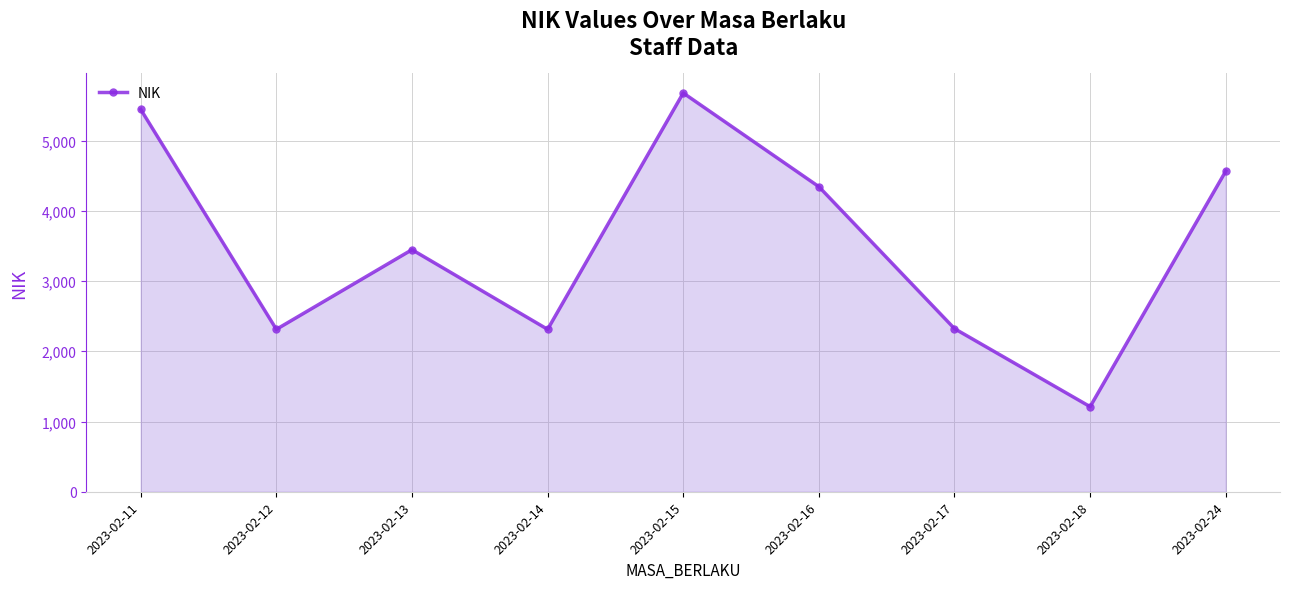

What is the difference between the values at 2023-02-12 and 2023-02-18?

1101